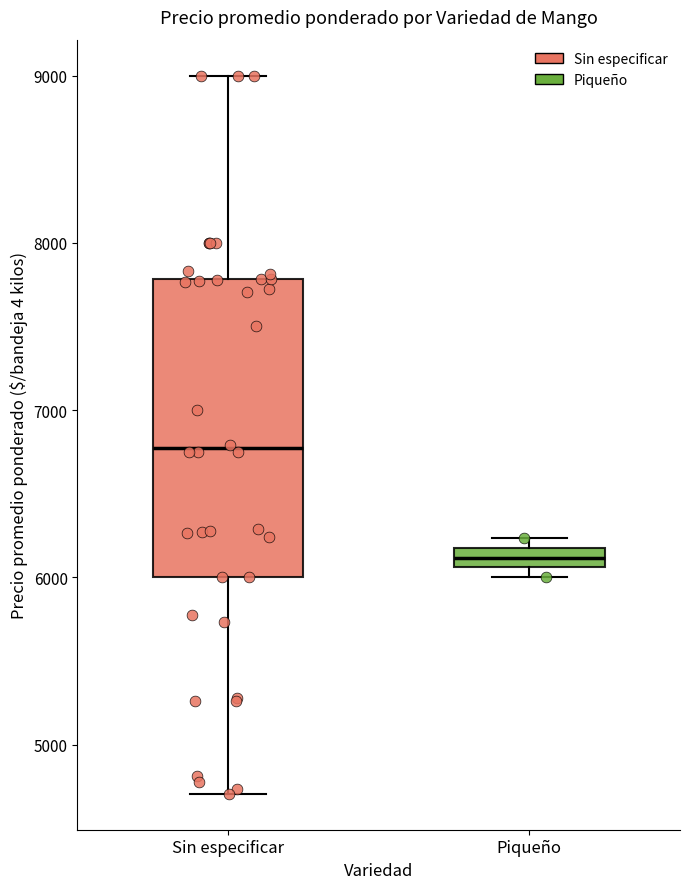

Which box has the highest median line?

Sin especificar